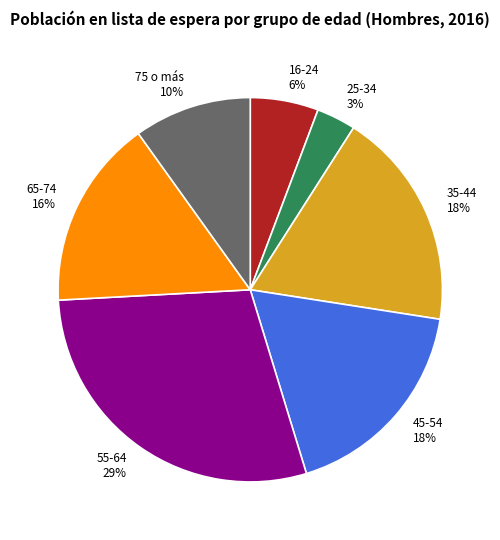

Approximately how many times larger is the value at 55-64 compared to 45-54?

1.6